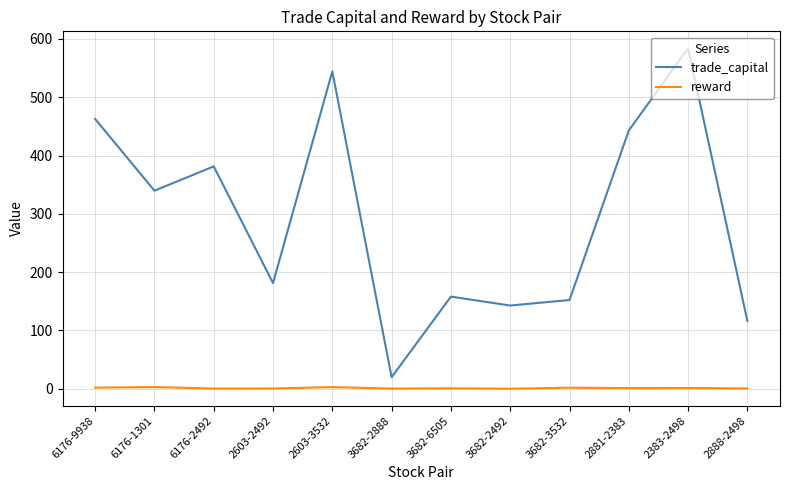

True or false: reward and trade_capital intersect in this chart.

False